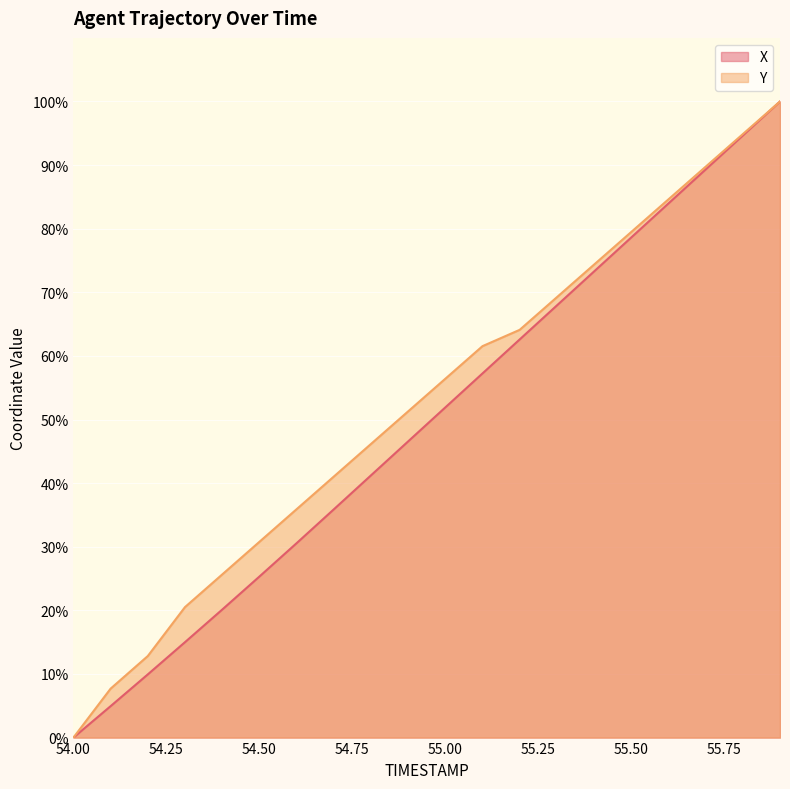

Which series has the widest spread of values?

X